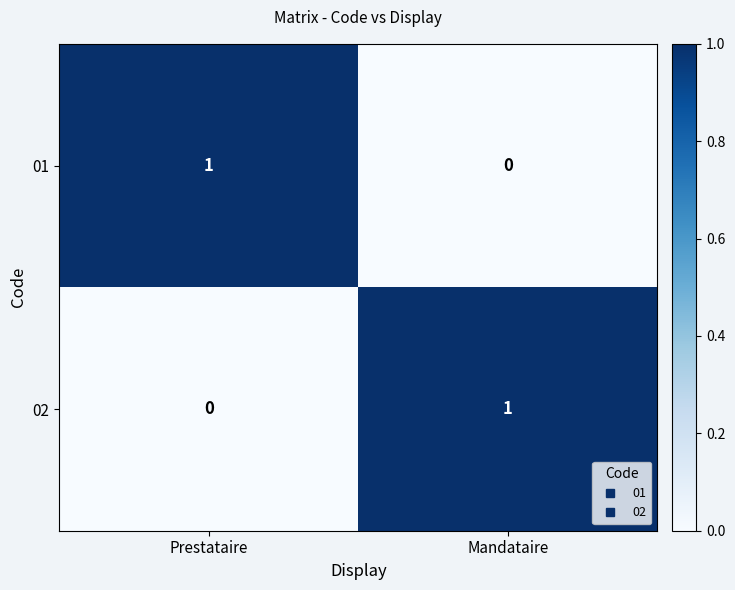

List the labels in order of 01 value, largest first.

Prestataire, Mandataire